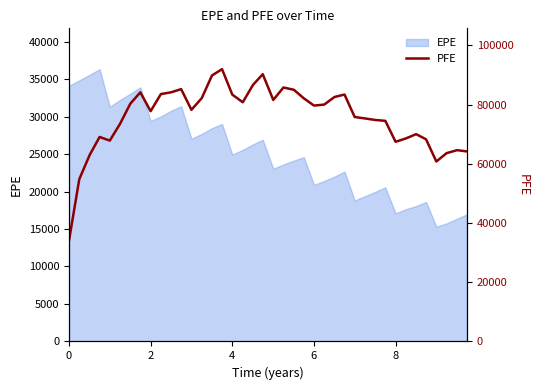

How many lines are shown in the chart?

1